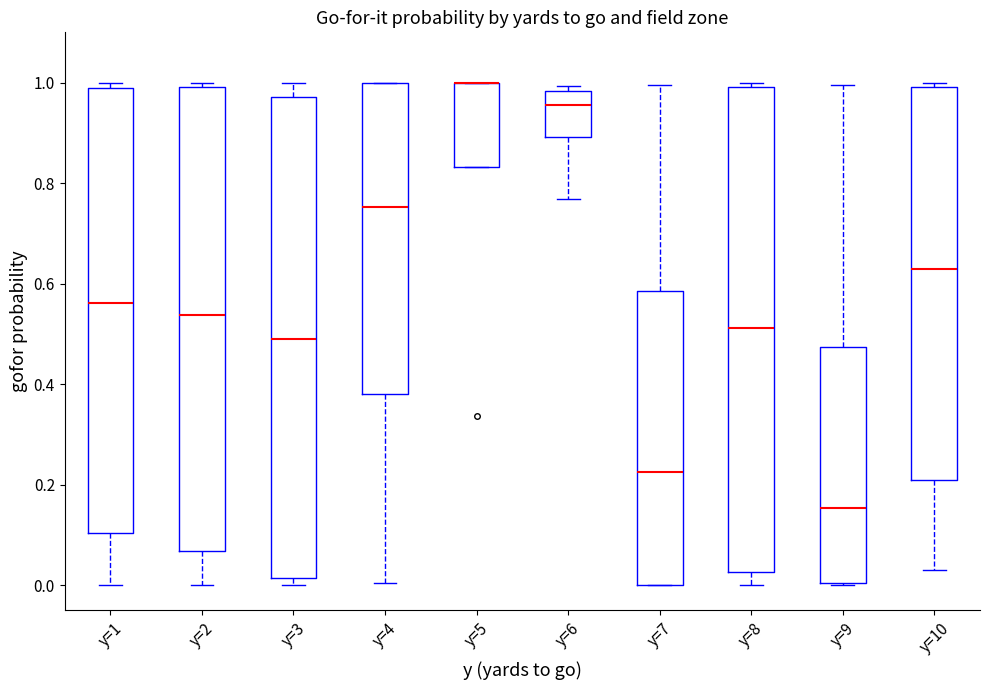

Reading left to right, transcribe this box plot: for each box, give where its median line is, the range the box spans, and where its two whiskers end, as read against the y-axis. The values are not printed on the chart, so give them approximately, as read against the axis.

y=1: median 0.56, box 0.10 to 0.98, whiskers 0.00 to 1.00
y=2: median 0.54, box 0.06 to 1.00, whiskers 0.00 to 1.00 (just above the box's upper edge)
y=3: median 0.50, box 0.02 to 0.98, whiskers 0.00 to 1.00
y=4: median 0.76, box 0.38 to 1.00, whiskers 0.00 to 1.00
y=5: median 1.00 (drawn on the box's upper edge), box 0.84 to 1.00, whiskers 0.84 to 1.00
y=6: median 0.96, box 0.90 to 0.98, whiskers 0.76 to 1.00
y=7: median 0.22, box 0.00 to 0.58, whiskers 0.00 to 1.00
y=8: median 0.52, box 0.02 to 1.00, whiskers 0.00 to 1.00 (just above the box's upper edge)
y=9: median 0.16, box 0.00 to 0.48, whiskers 0.00 to 1.00
y=10: median 0.62, box 0.22 to 1.00, whiskers 0.04 to 1.00 (just above the box's upper edge)